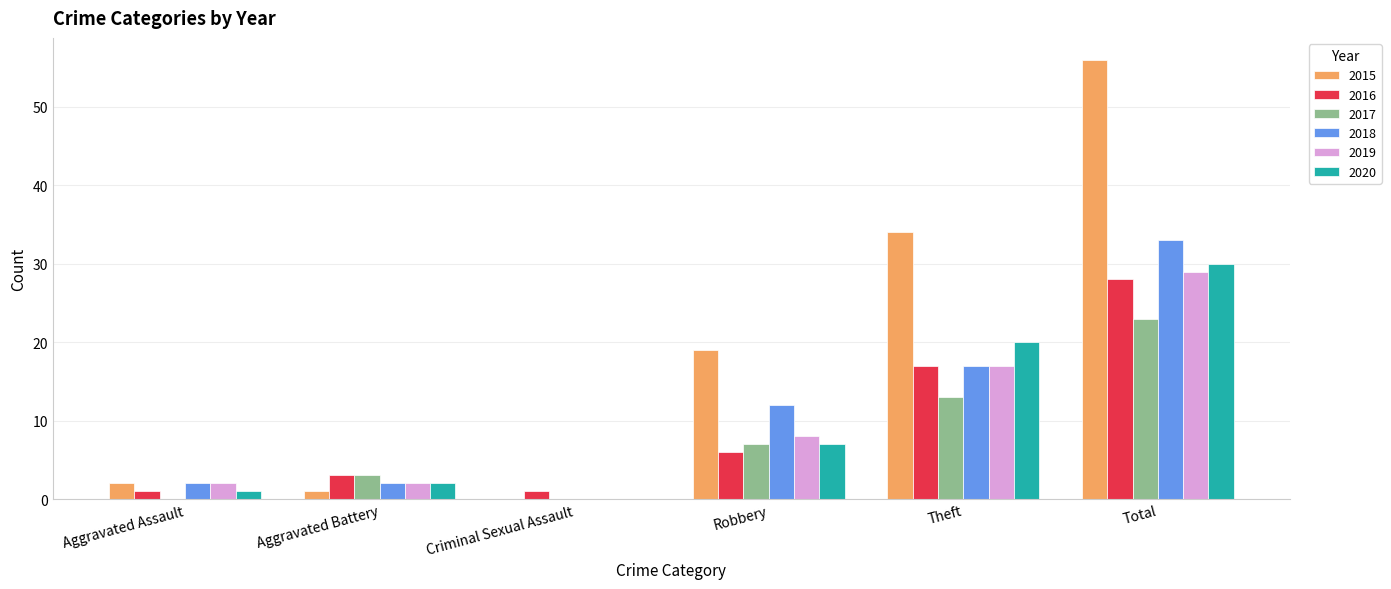

Reading left to right, list all the values displayed in this chart.

2015: Aggravated Assault=2	Aggravated Battery=1	Criminal Sexual Assault=0	Robbery=19	Theft=34	Total=56
2016: Aggravated Assault=1	Aggravated Battery=3	Criminal Sexual Assault=1	Robbery=6	Theft=17	Total=28
2017: Aggravated Assault=0	Aggravated Battery=3	Criminal Sexual Assault=0	Robbery=7	Theft=13	Total=23
2018: Aggravated Assault=2	Aggravated Battery=2	Criminal Sexual Assault=0	Robbery=12	Theft=17	Total=33
2019: Aggravated Assault=2	Aggravated Battery=2	Criminal Sexual Assault=0	Robbery=8	Theft=17	Total=29
2020: Aggravated Assault=1	Aggravated Battery=2	Criminal Sexual Assault=0	Robbery=7	Theft=20	Total=30